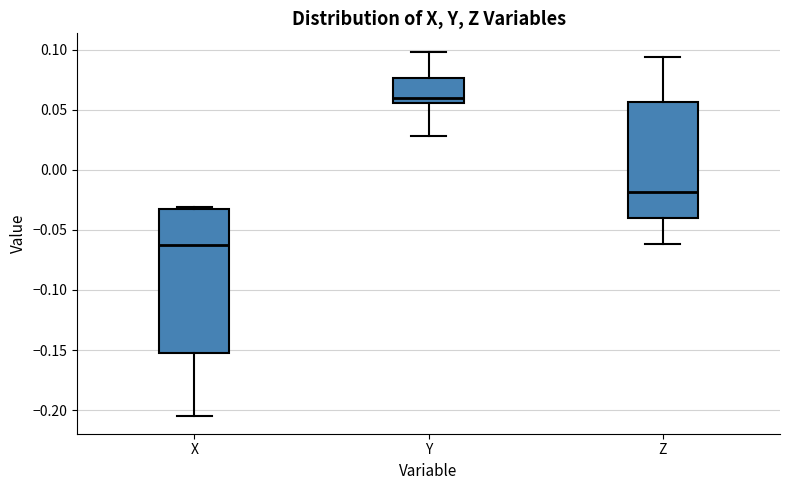

Reading left to right, read every box against the y-axis: the position of its median line, the range the box covers, and the ends of its whiskers. The values are not printed on the chart, so give them approximately, as read against the axis.

X: median -0.065, box -0.155 to -0.035, whiskers -0.205 to -0.030
Y: median 0.060, box 0.055 to 0.075, whiskers 0.030 to 0.100
Z: median -0.020, box -0.040 to 0.055, whiskers -0.060 to 0.095